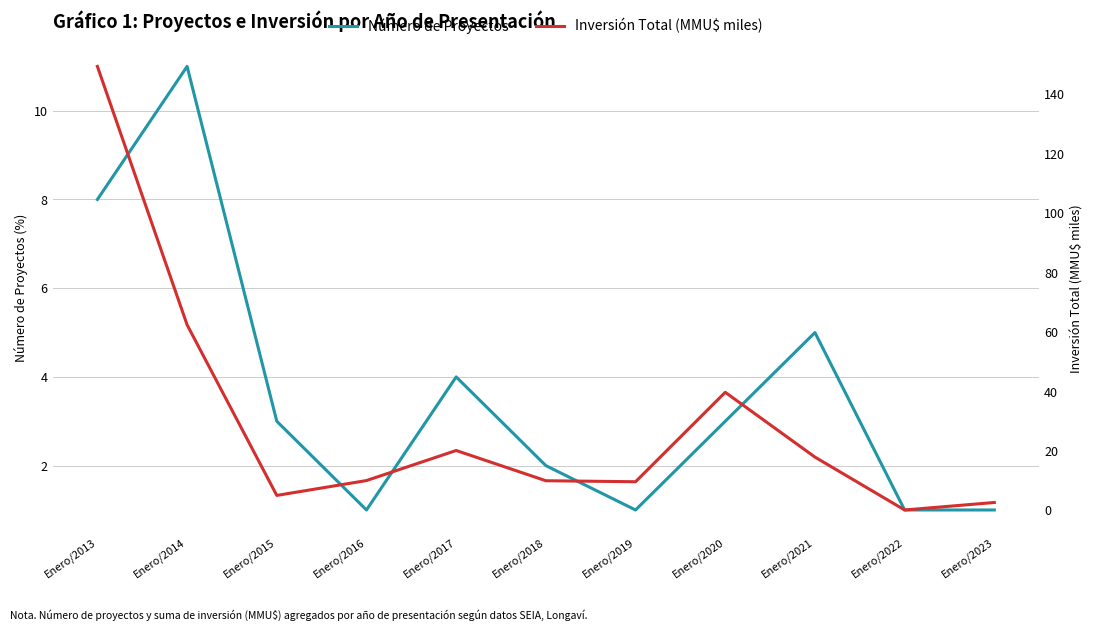

How many data points in Número de Proyectos are less than 3?

5